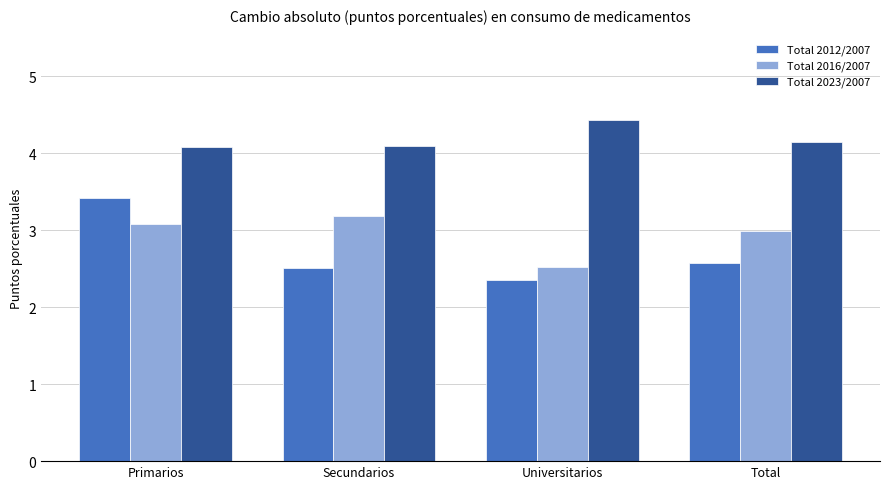

Is the value of Total 2016/2007 at Total greater than the value of Total 2012/2007 at Secundarios?

Yes